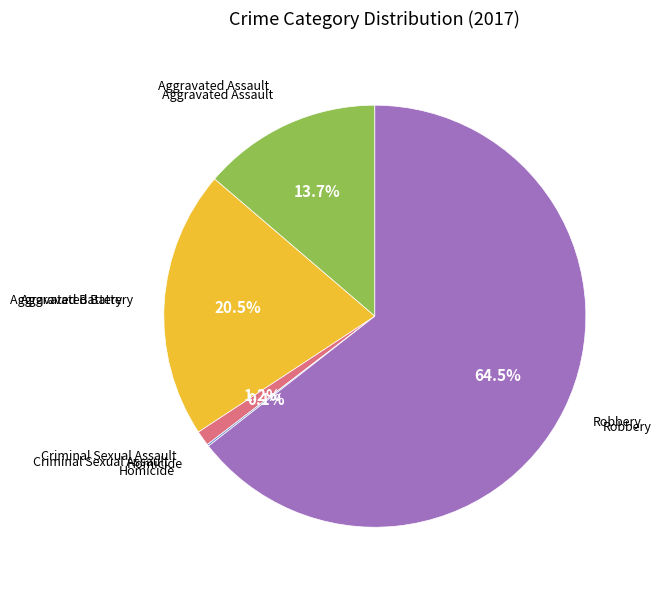

Is there a majority slice in this chart?

Yes